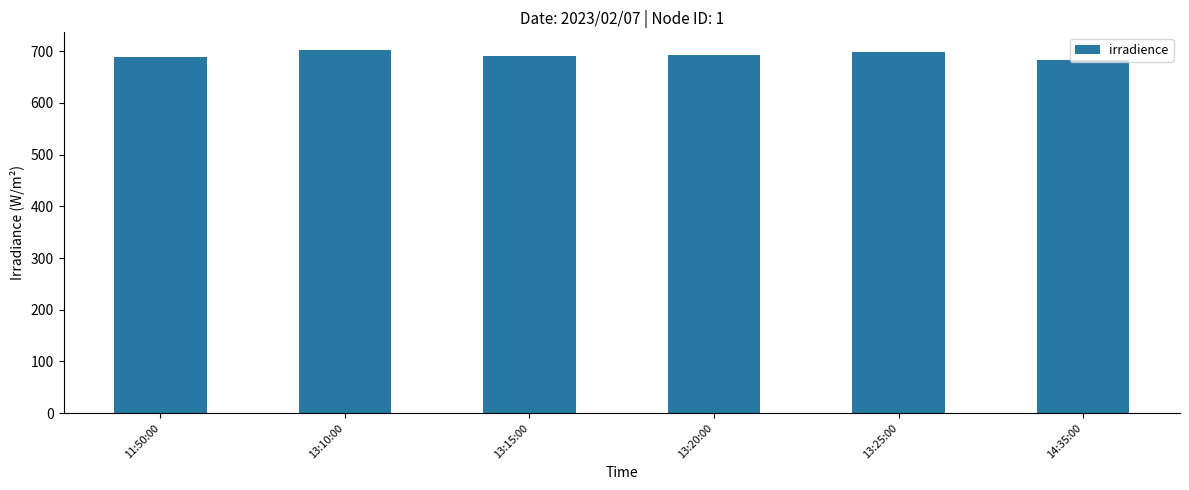

What is the label of the 6th bar from the left?

14:35:00